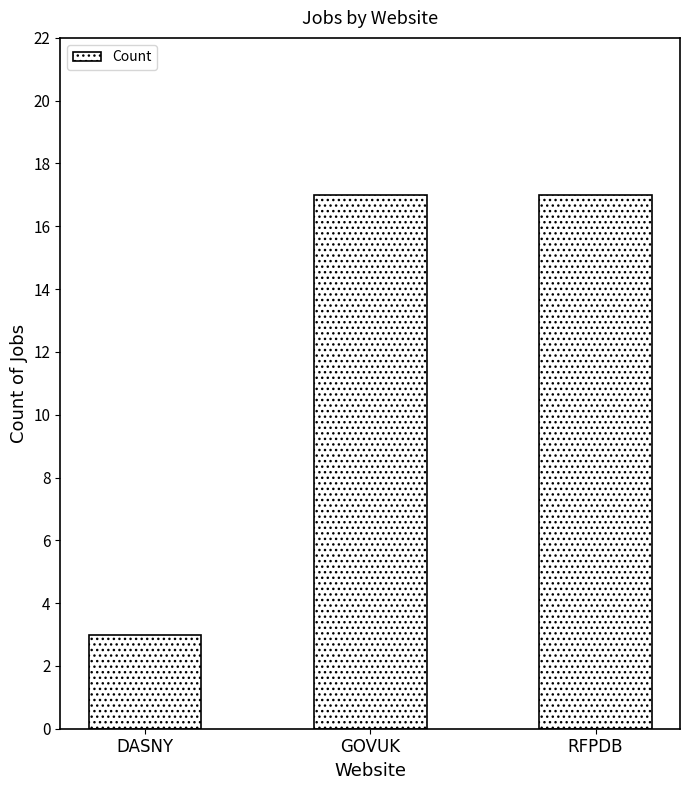

Read the value at DASNY.

3